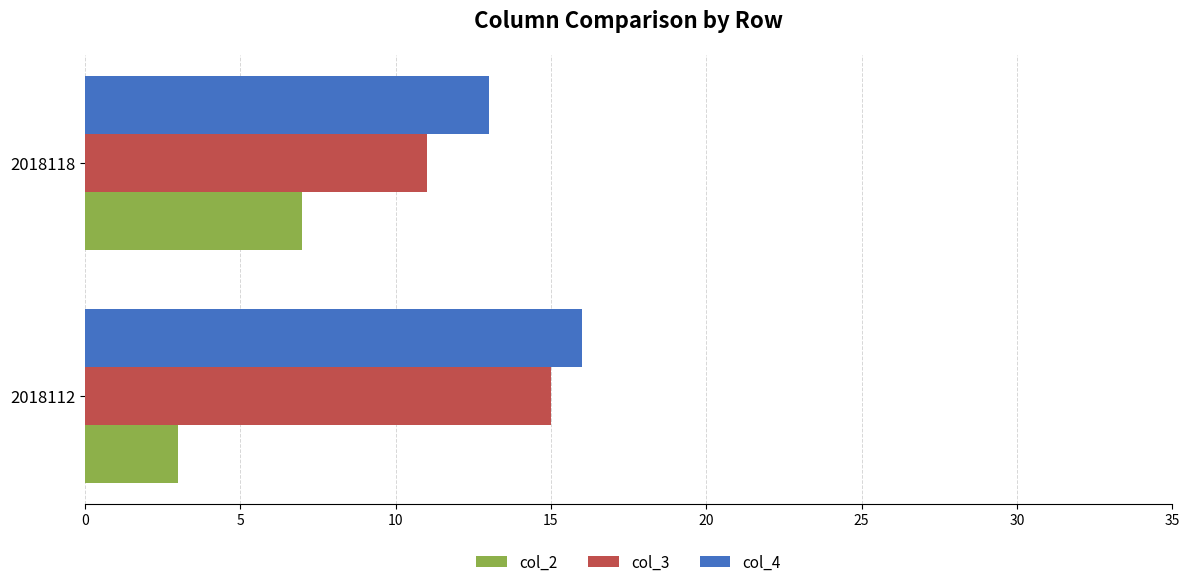

What is the average value of the col_3 series?

13